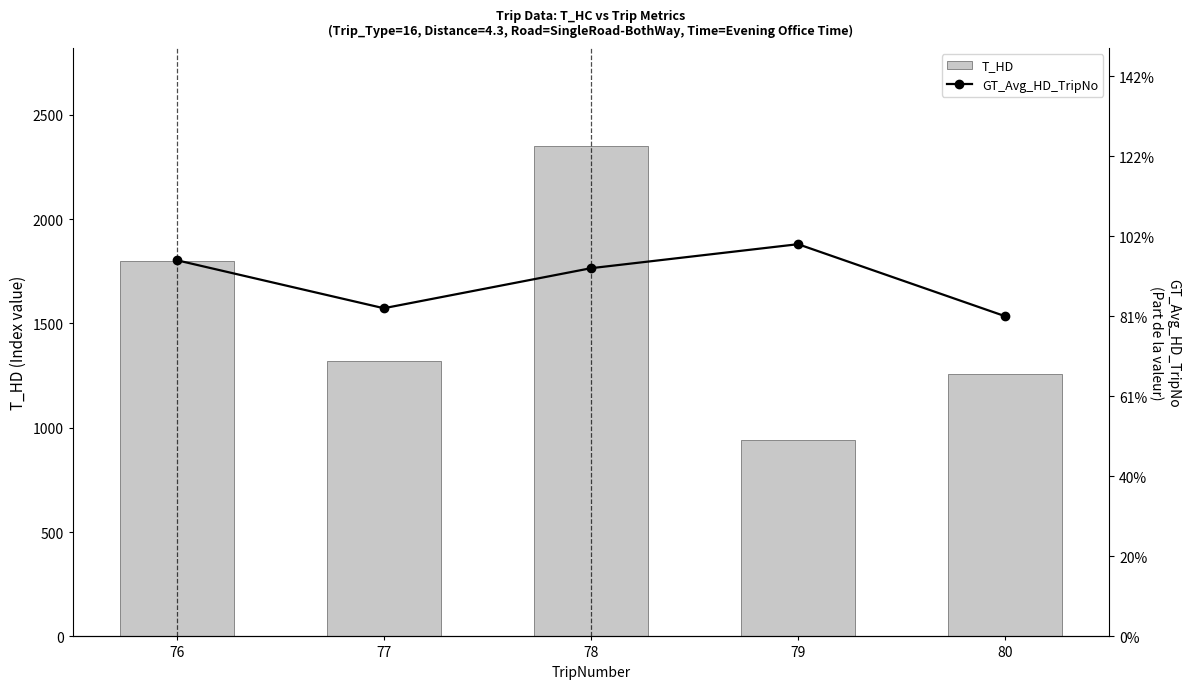

What is the sum of the GT_Avg_HD_TripNo values at 77 and 76?

880